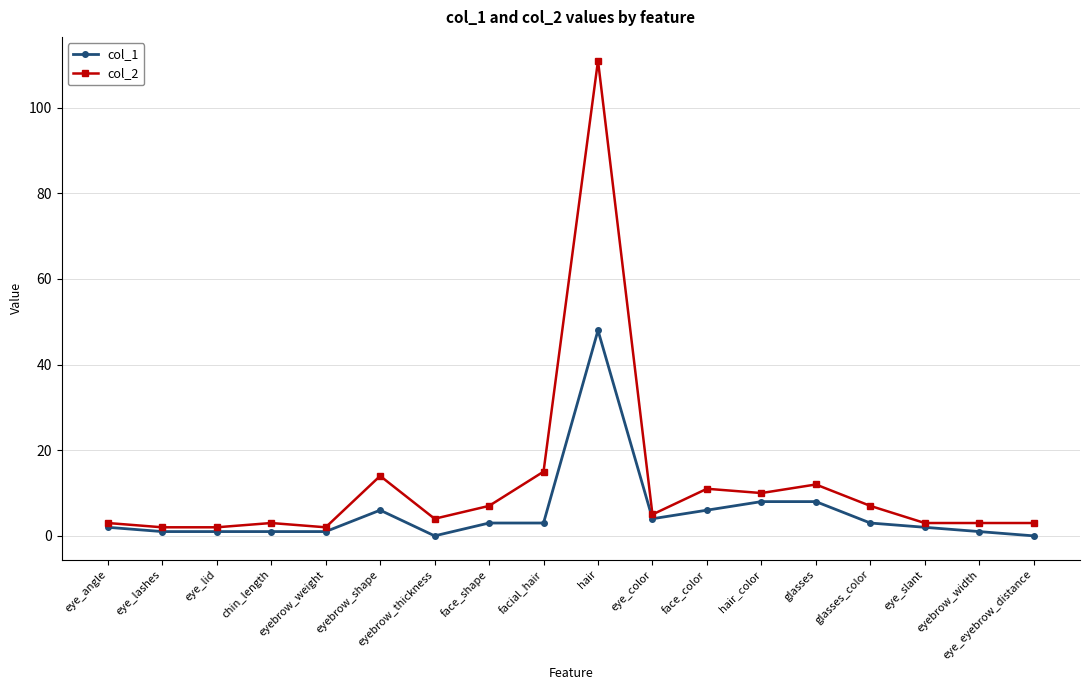

The value of col_1 at eyebrow_thickness is 0. True or false?

True